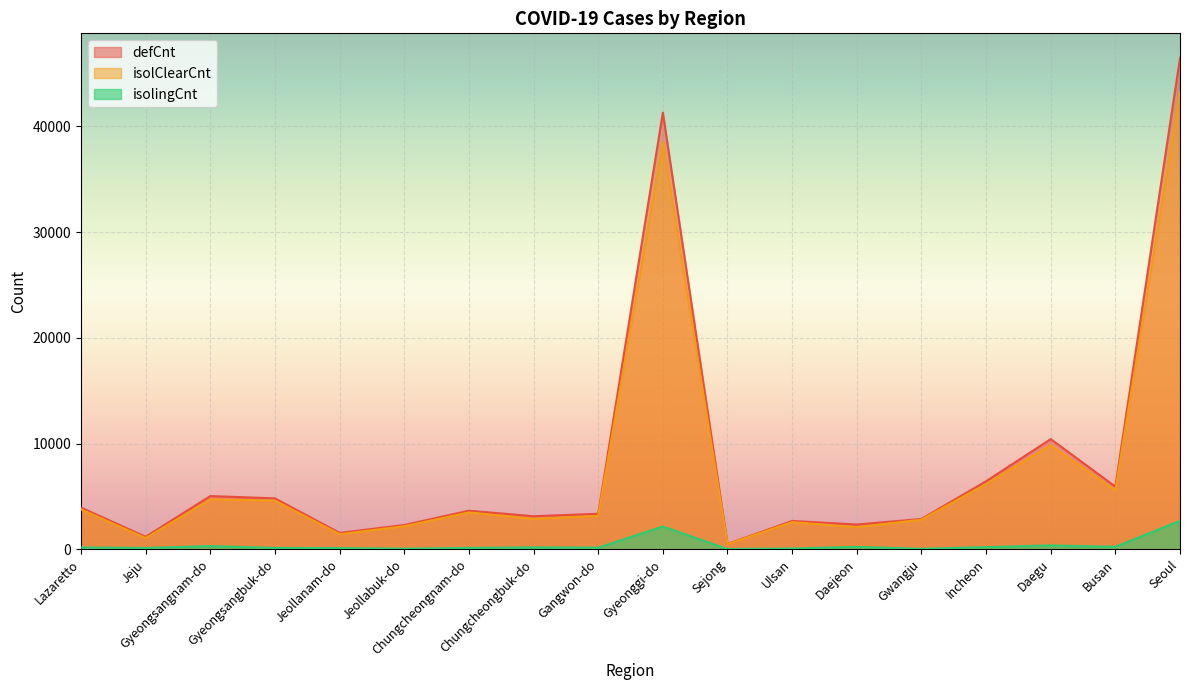

Count the number of categories in the chart.

18